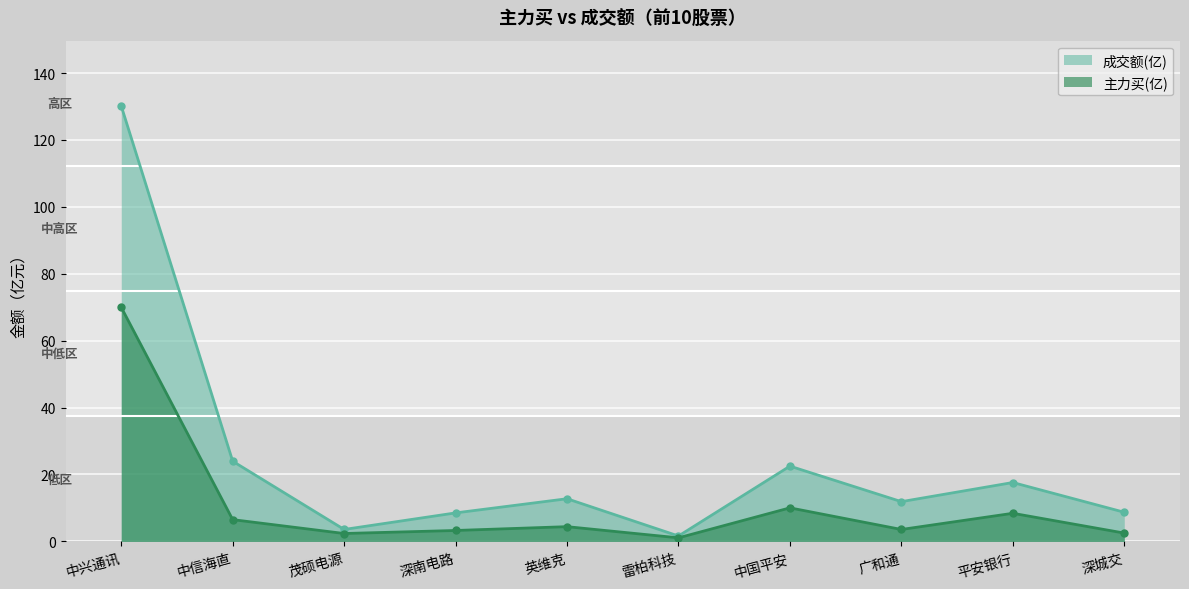

List the labels in order of 成交额 value, largest first.

中兴通讯, 中信海直, 中国平安, 平安银行, 英维克, 广和通, 深城交, 深南电路, 茂硕电源, 雷柏科技